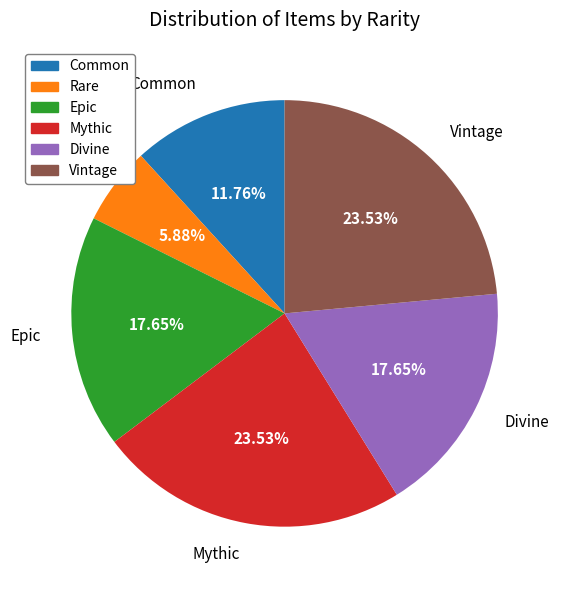

To the nearest percent, what portion does Common represent?

12%